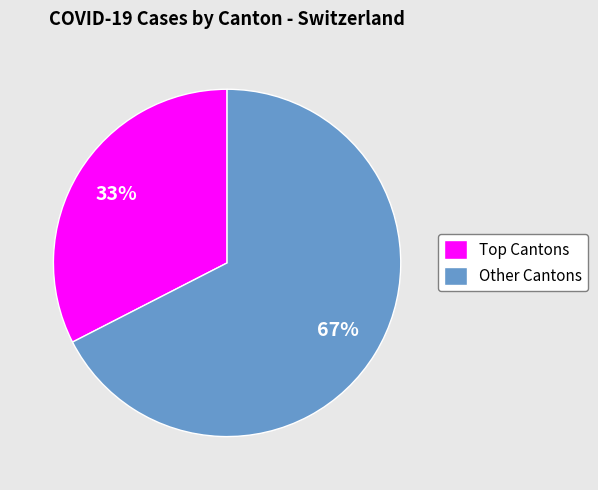

Is it true that Other Cantons is 62% of the pie?

False